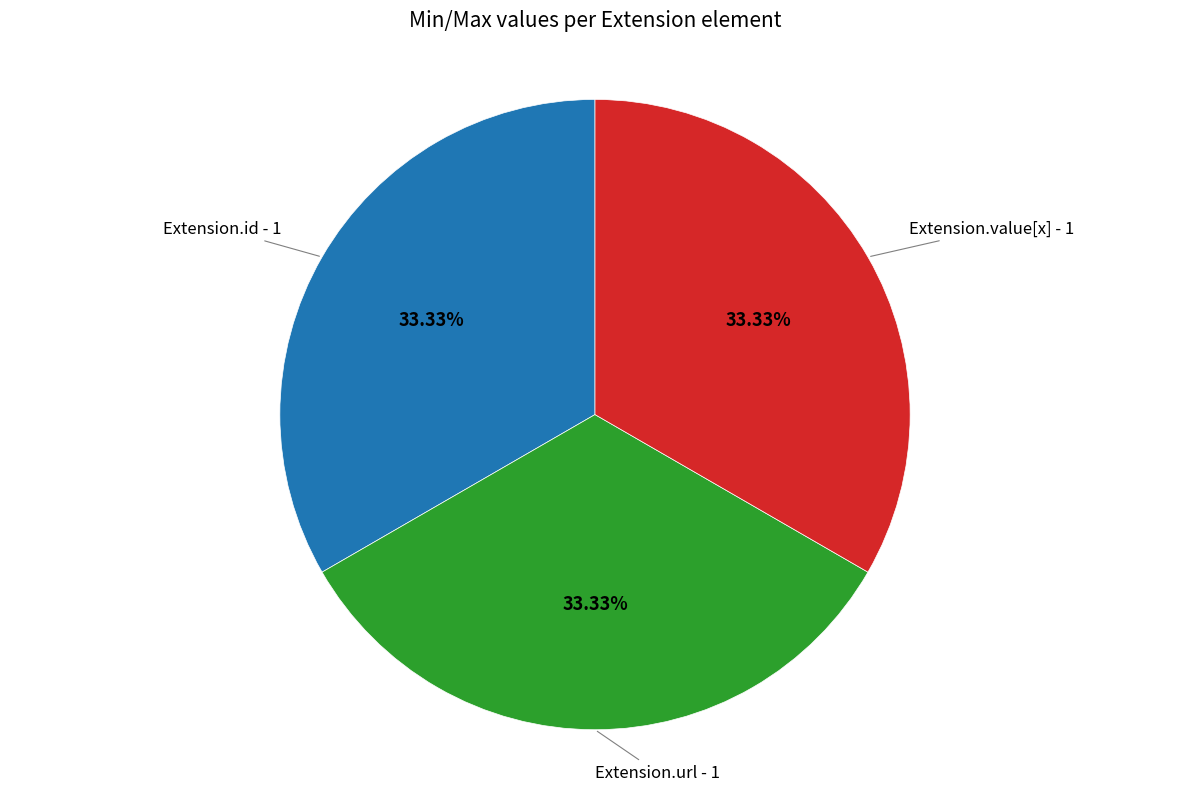

Does any single category account for the majority?

No